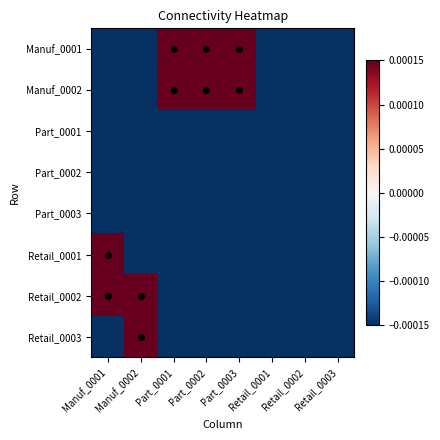

Between Retail_0003 and Manuf_0002, which is larger?

Retail_0003